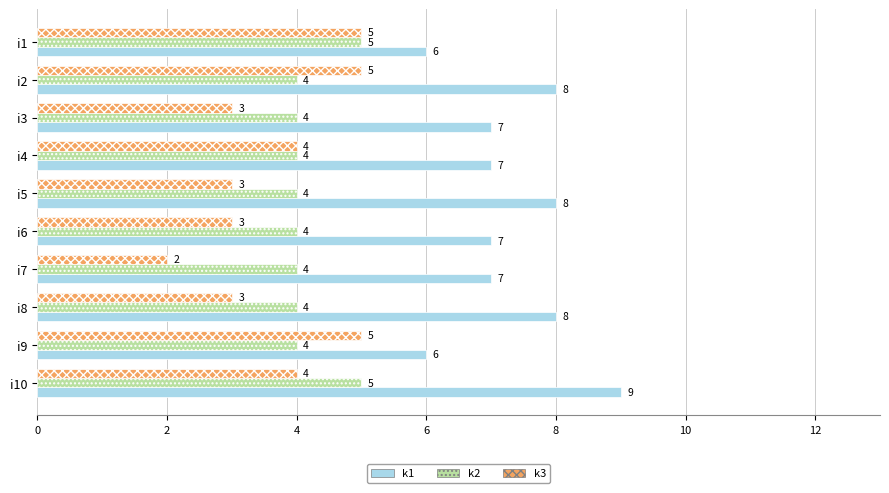

What is the sum of all k3 values?

37